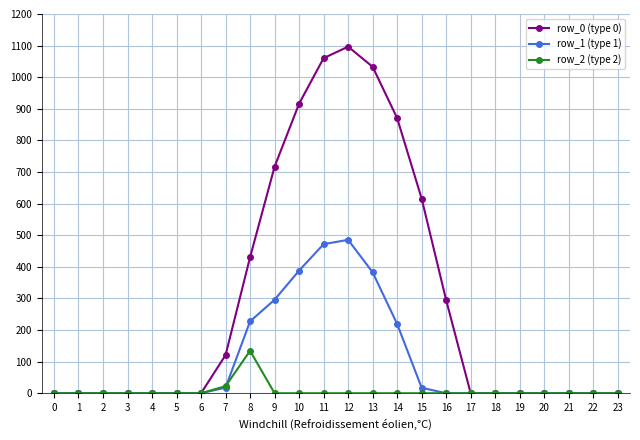

Which series has the widest spread of values?

row_0 (type 0)